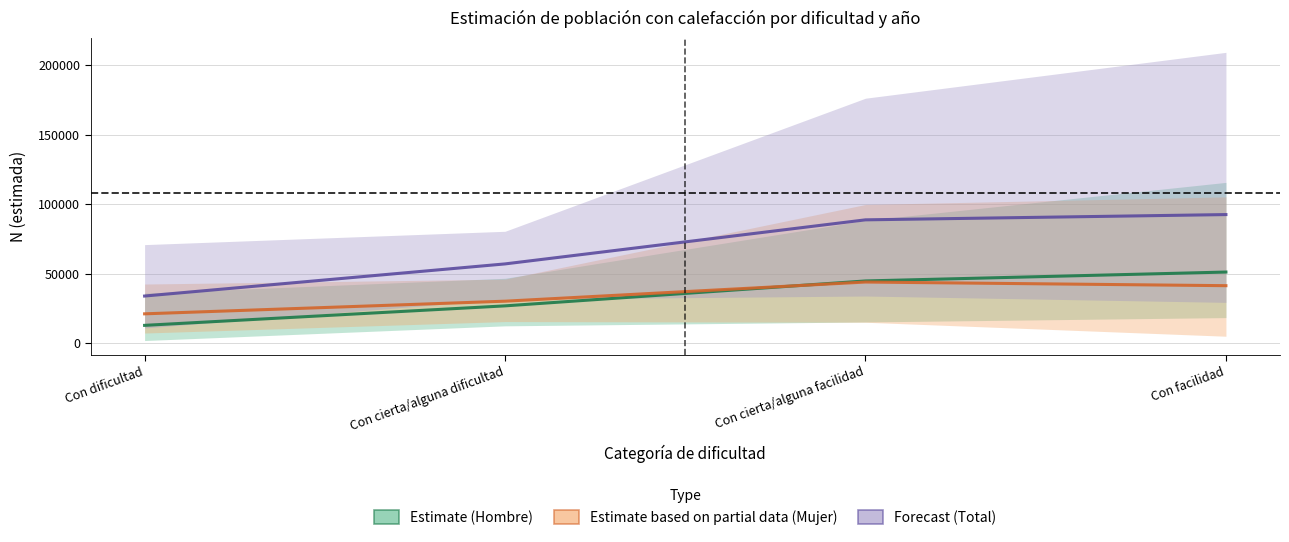

What is the difference between the maximum and minimum values in the Estimate (Hombre) series?

38378.7